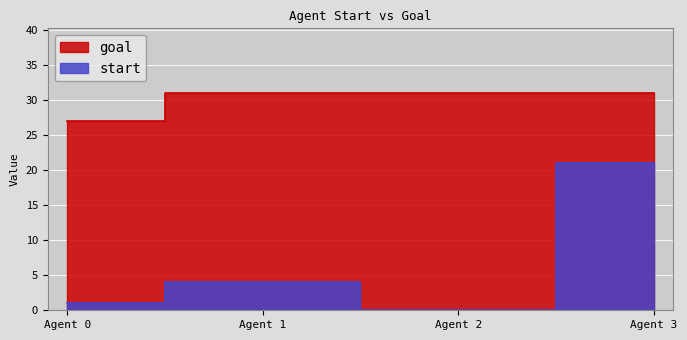

The goal series shows 21 at Agent 1. True or false?

False